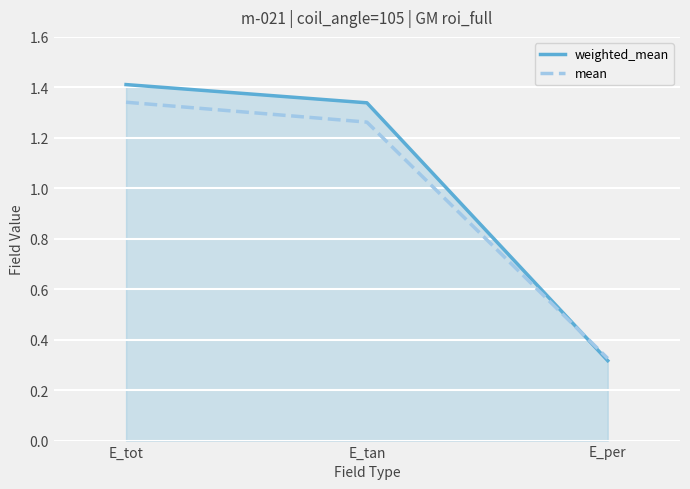

What are all the series names shown in the legend?

weighted_mean, mean